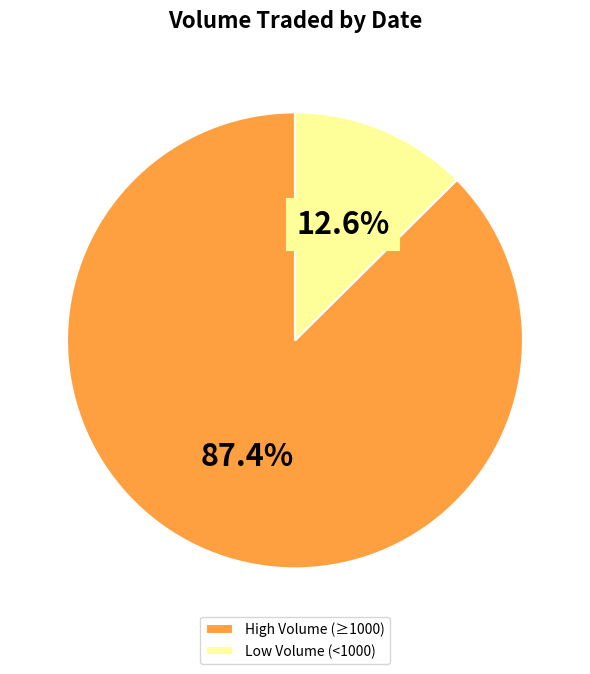

How many slices are in this pie chart?

2